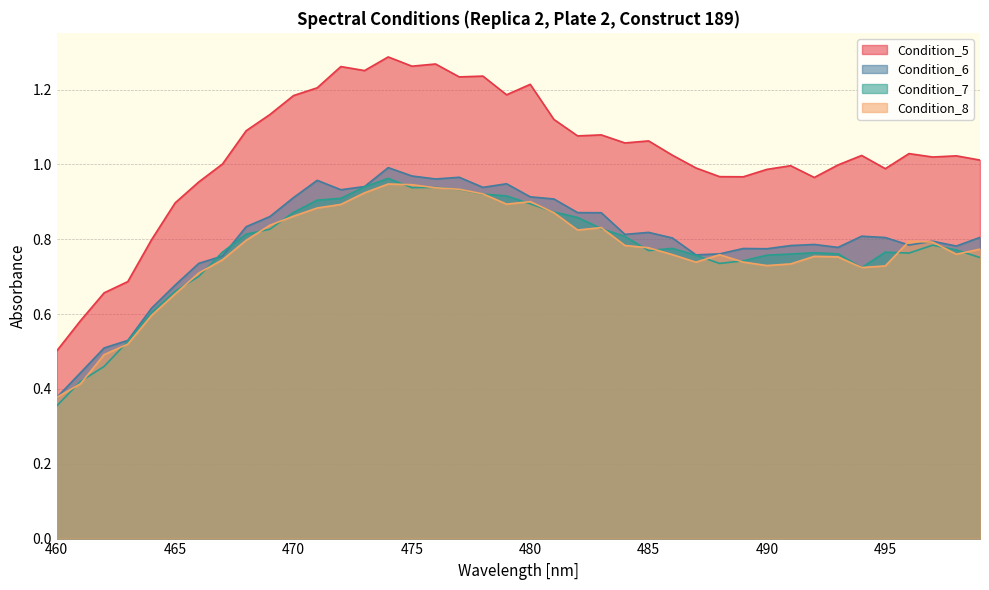

List the labels in order of Condition_6 value, smallest first.

460, 461, 462, 463, 464, 465, 466, 467, 487, 488, 490, 489, 493, 498, 491, 496, 492, 497, 486, 495, 499, 494, 484, 485, 468, 469, 483, 482, 481, 470, 480, 472, 478, 473, 479, 471, 476, 477, 475, 474